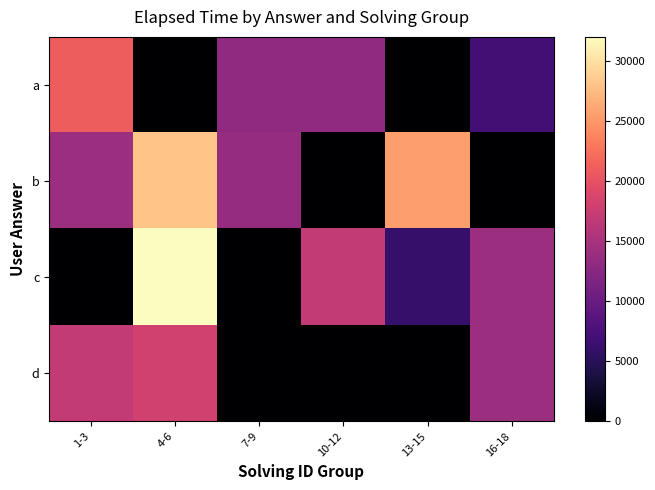

What is the total value across all series at 7-9?

26500